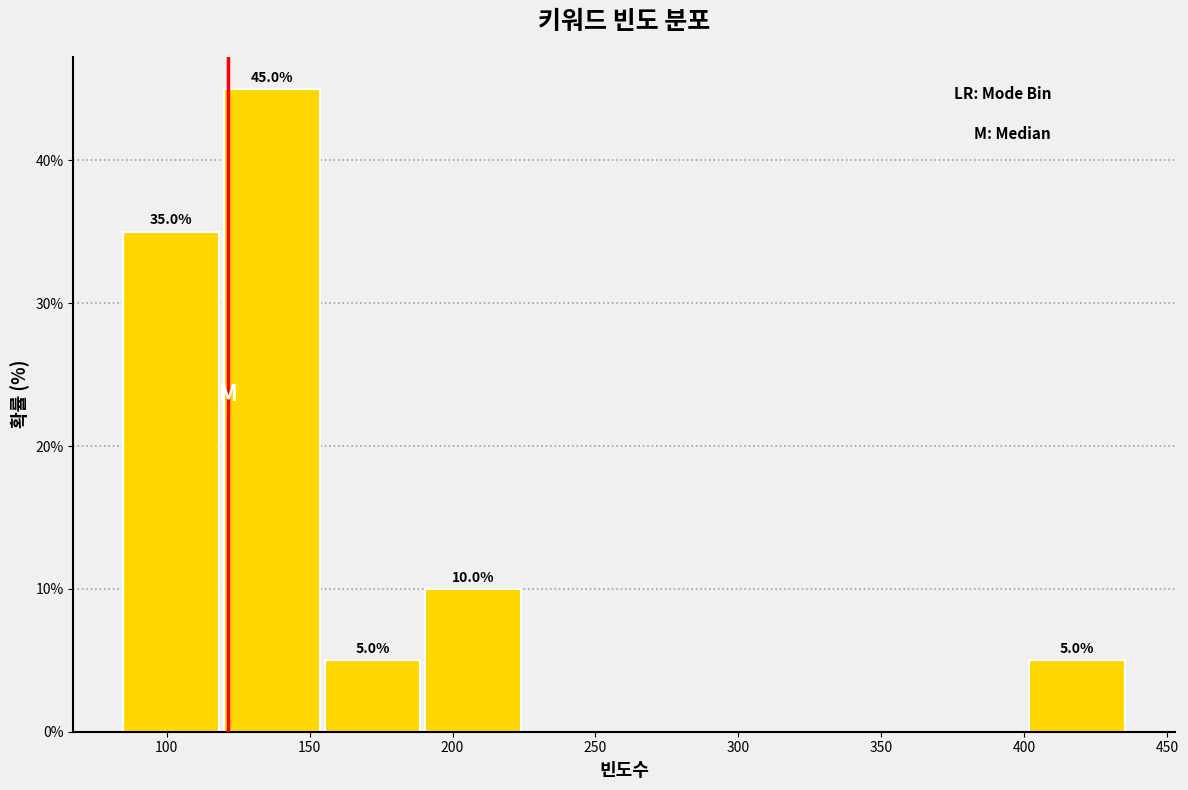

Which range on the x-axis has the tallest bar?

120 to 155